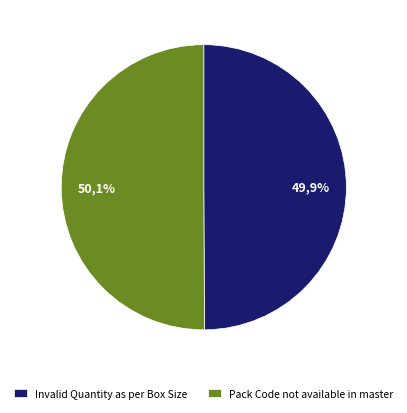

To the nearest percent, what portion does Invalid Quantity as per Box Size represent?

50%